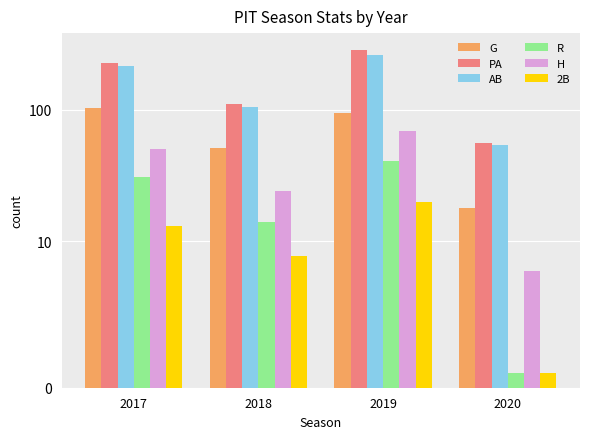

The H series shows 8 at 2020. True or false?

True